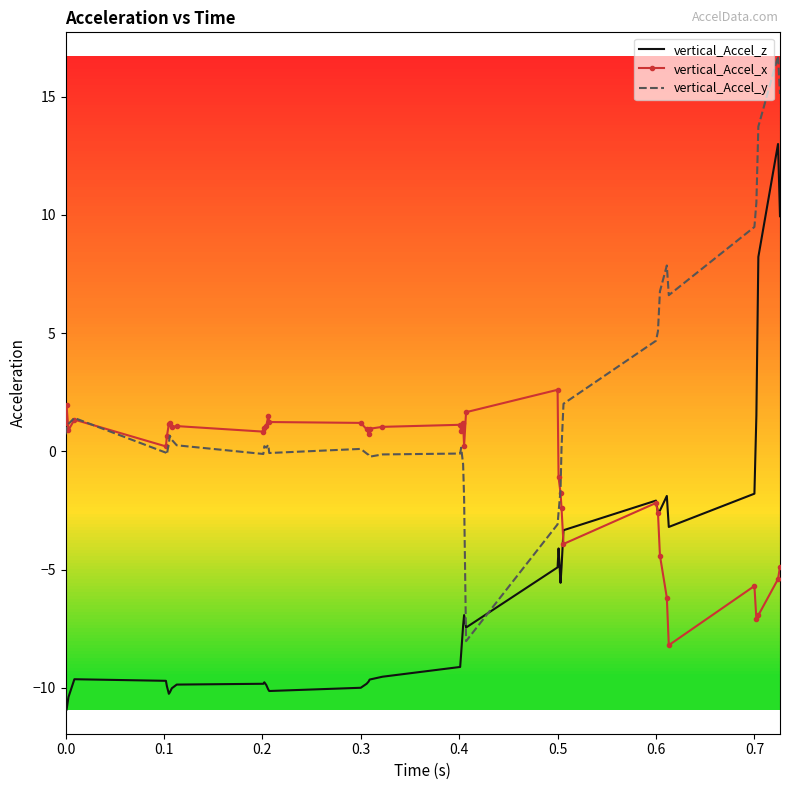

List the series in order of their peak value, highest first.

vertical_Accel_y, vertical_Accel_z, vertical_Accel_x